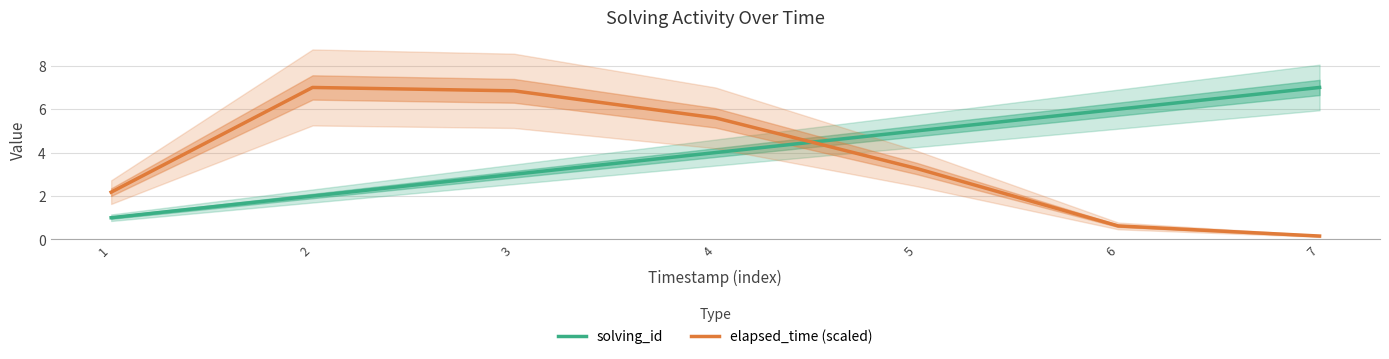

The value of elapsed_time (scaled) at 6 is 0.2. True or false?

False